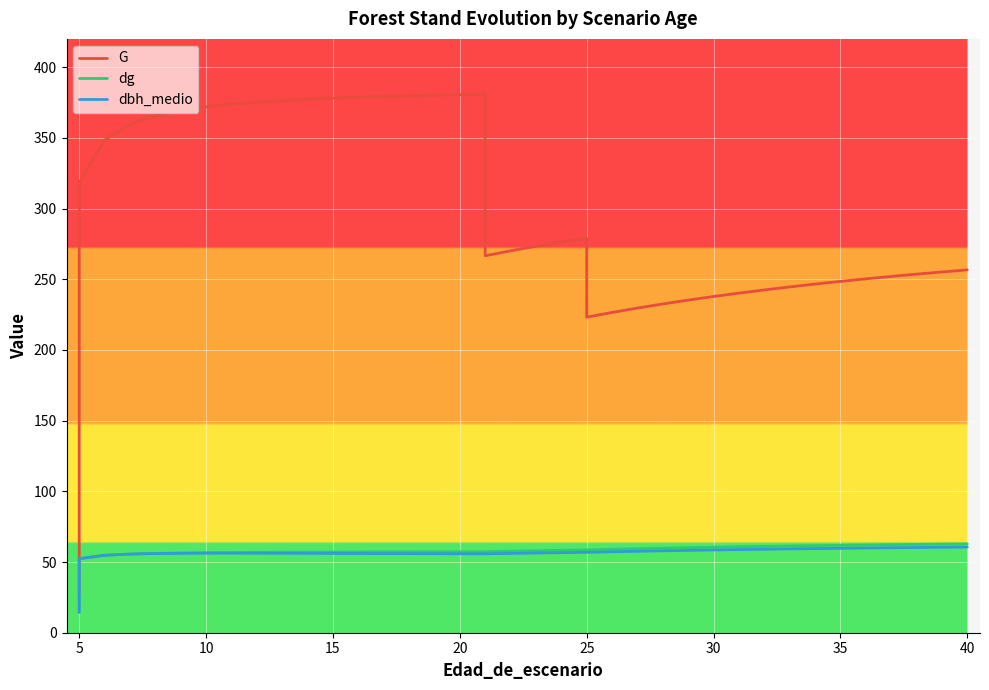

What is the smallest value displayed?

14.3